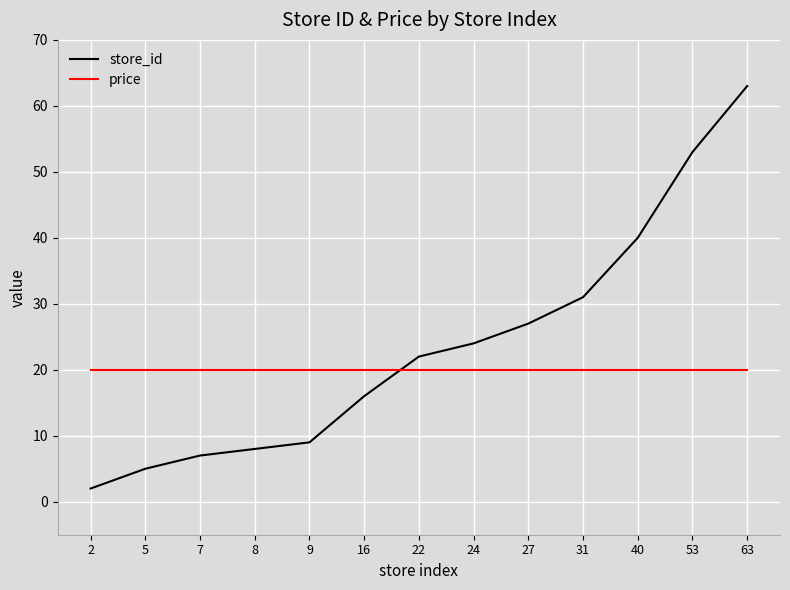

Reading left to right, transcribe all the data shown in this chart.

store_id: 2=2	5=5	7=7	8=8	9=9	16=16	22=22	24=24	27=27	31=31	40=40	53=53	63=63
price: 2=20	5=20	7=20	8=20	9=20	16=20	22=20	24=20	27=20	31=20	40=20	53=20	63=20